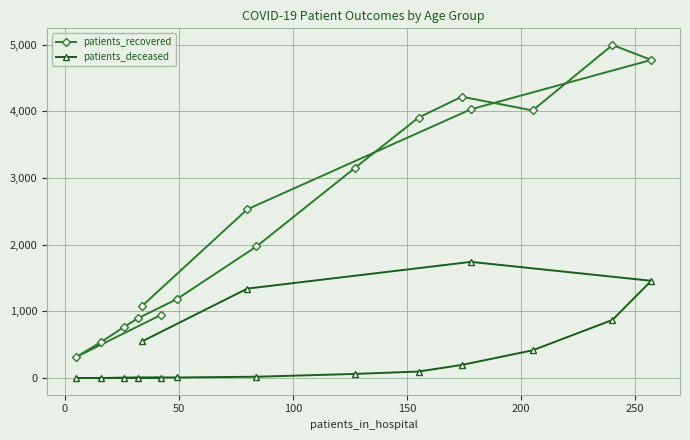

Rank the series by their average value, from highest to lowest.

patients_recovered, patients_deceased